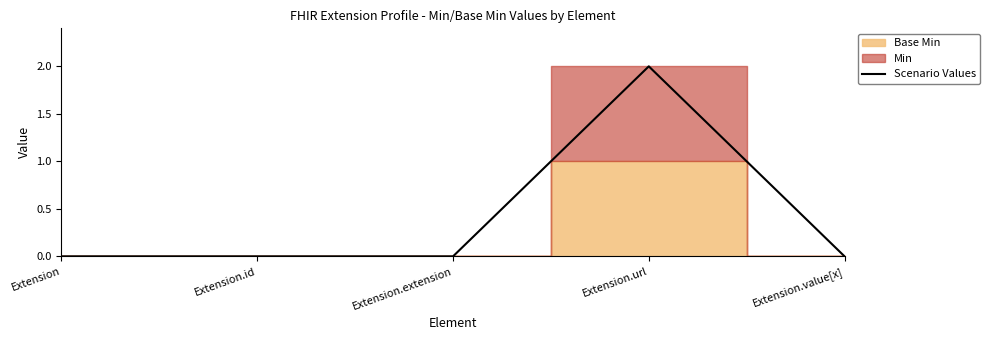

Reading left to right, what are all the values shown in this chart?

0	0	0	2	0